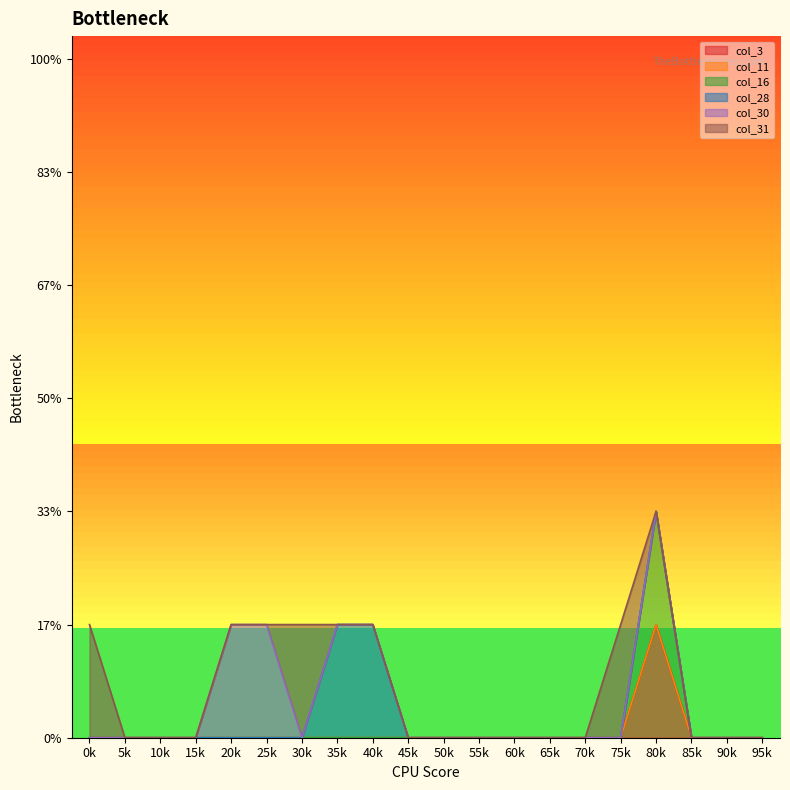

How many interior local peaks does the col_3 series have?

1